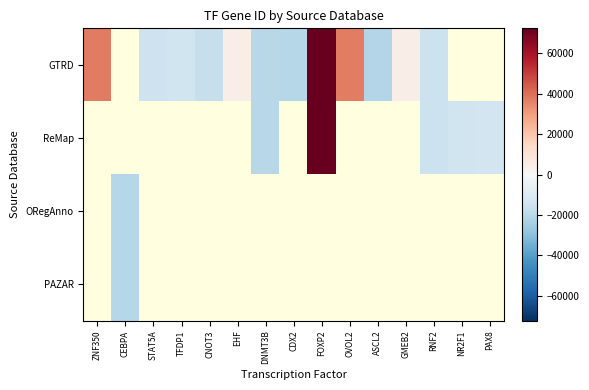

Which series has the widest spread of values?

GTRD